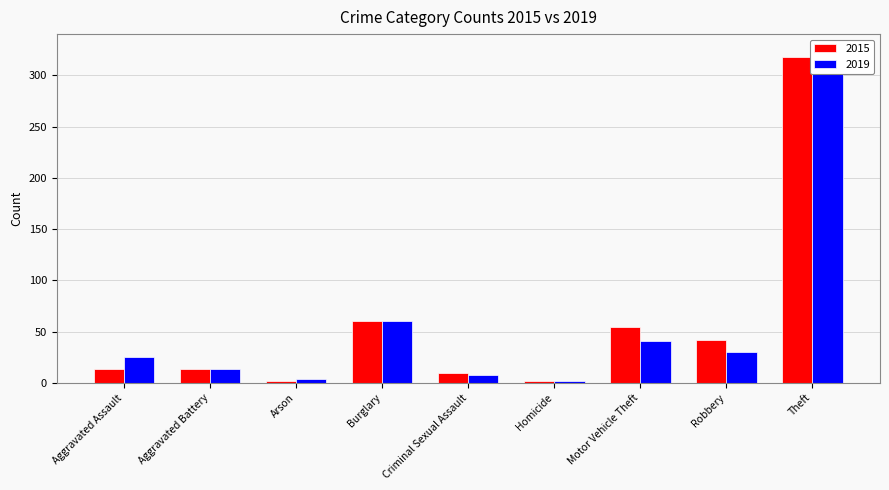

How many bars are there in each group?

2